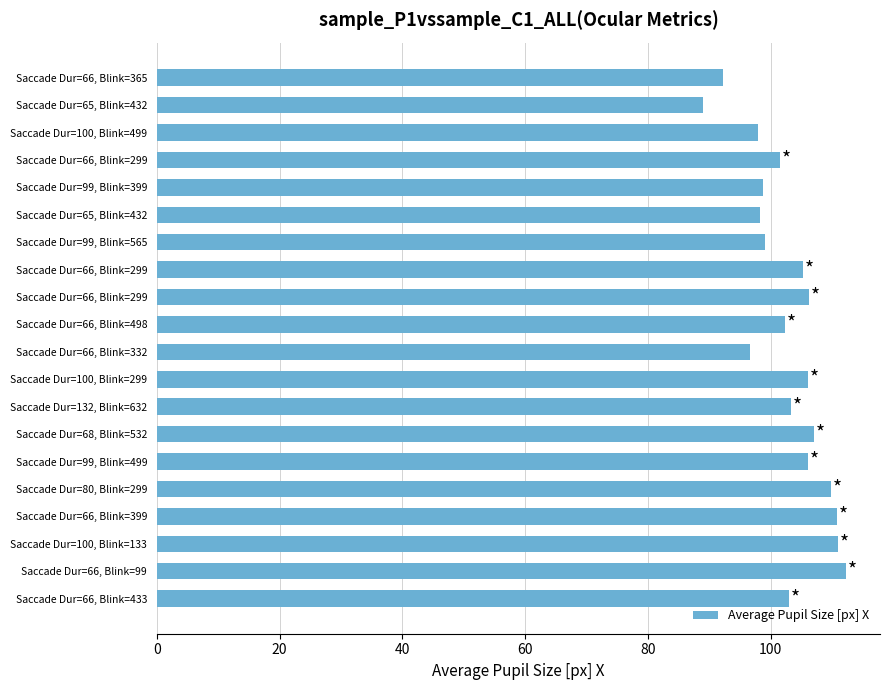

How many series are shown in this chart?

1